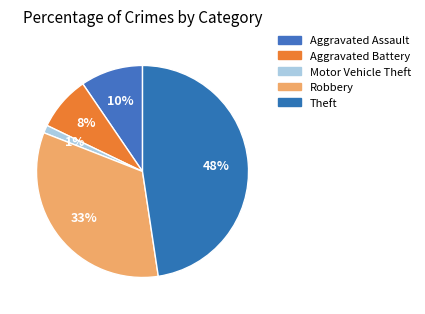

Does any single category account for the majority?

No